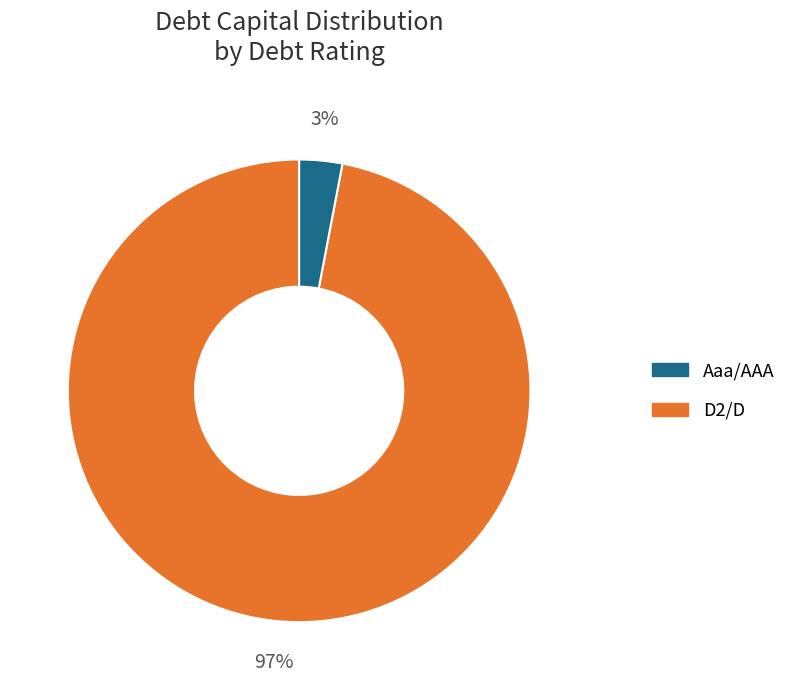

To the nearest percent, what is the difference between the largest and smallest slice percentages?

94%